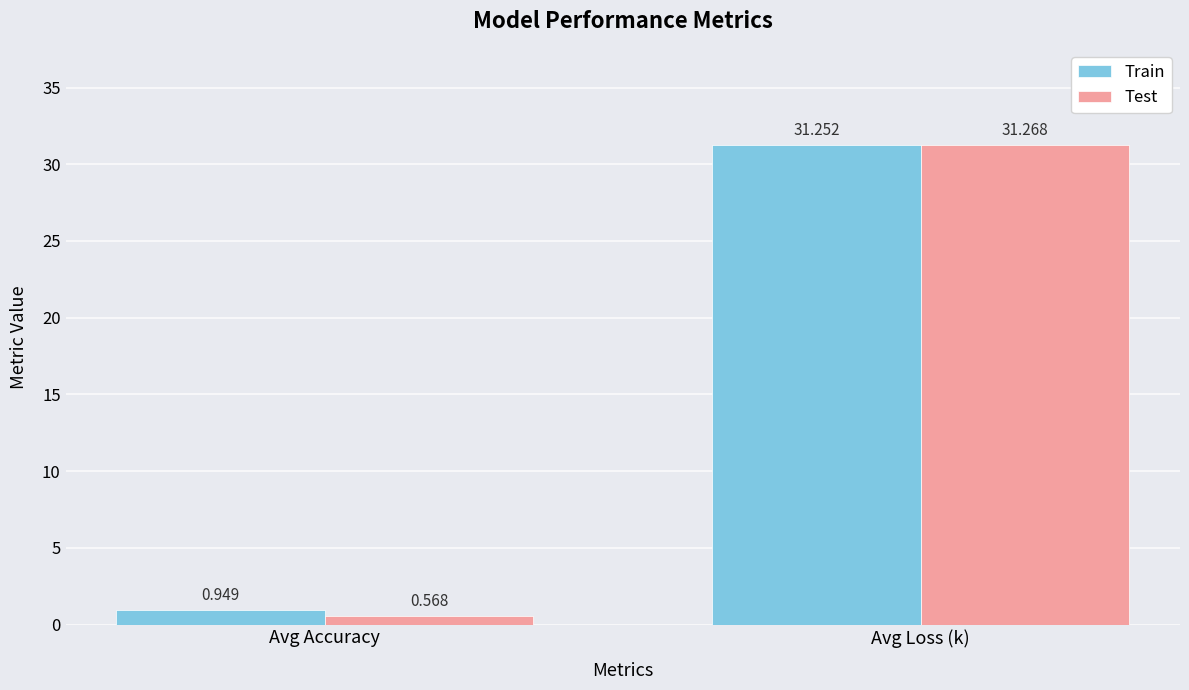

Is the value of Test at Avg Loss (k) greater than the value of Train at Avg Loss (k)?

Yes